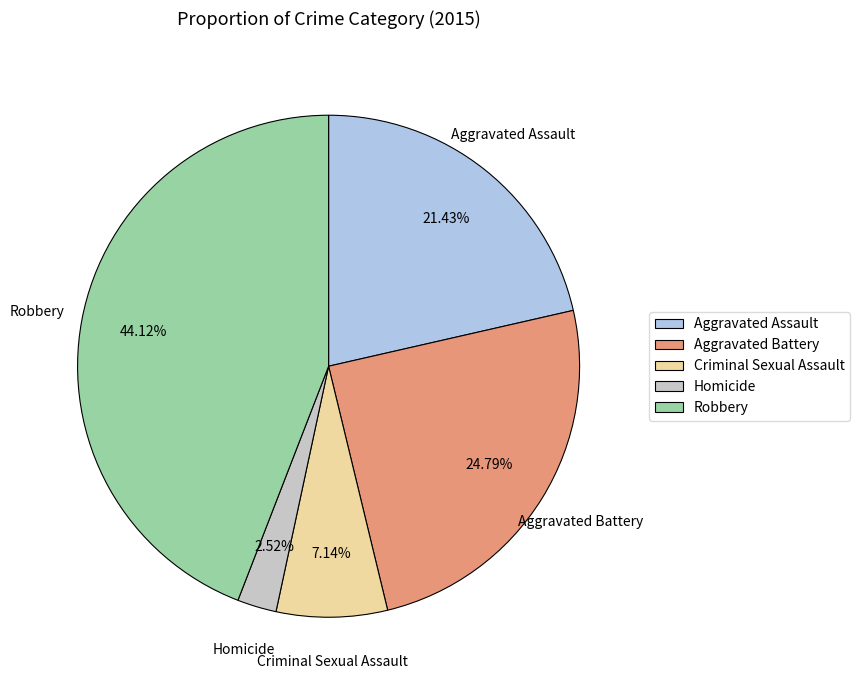

To the nearest percent, what is the average slice percentage?

20%